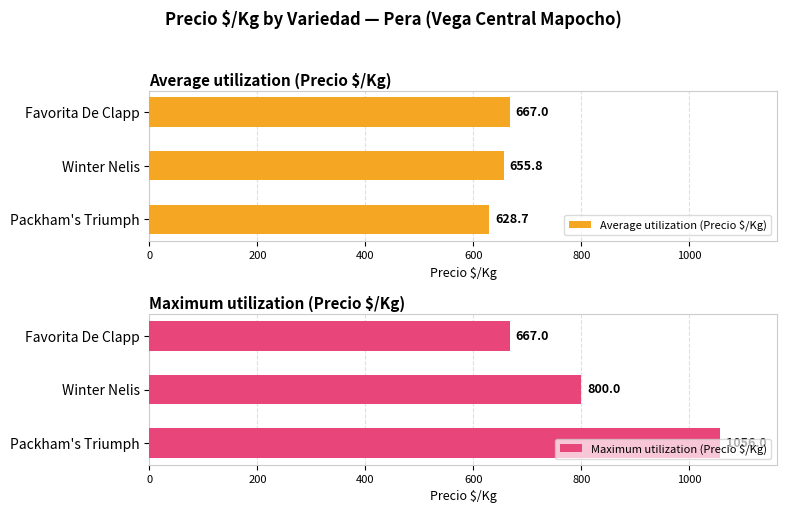

List the series in order of their peak value, highest first.

Maximum utilization (Precio $/Kg), Average utilization (Precio $/Kg)